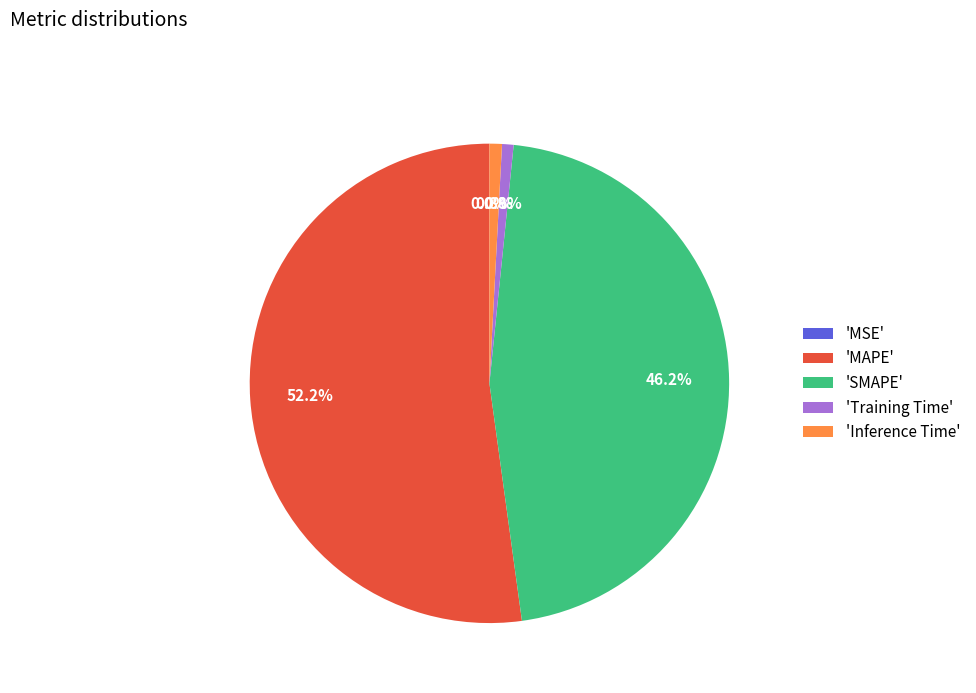

How much of the chart is everything except 'Inference Time'?

99.2%